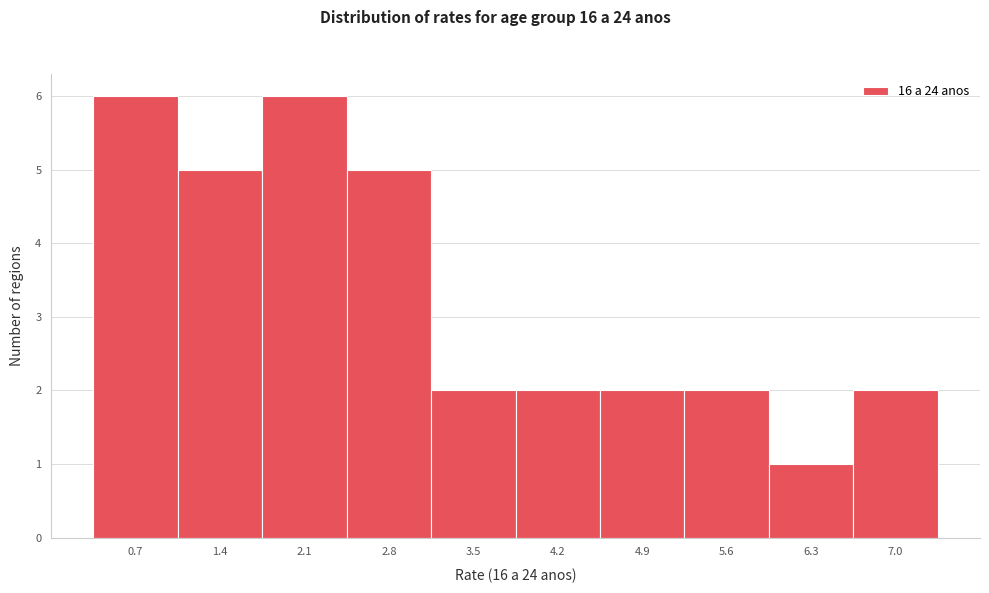

Reading right to left, transcribe all the data shown in this chart.

2	1	2	2	2	2	5	6	5	6